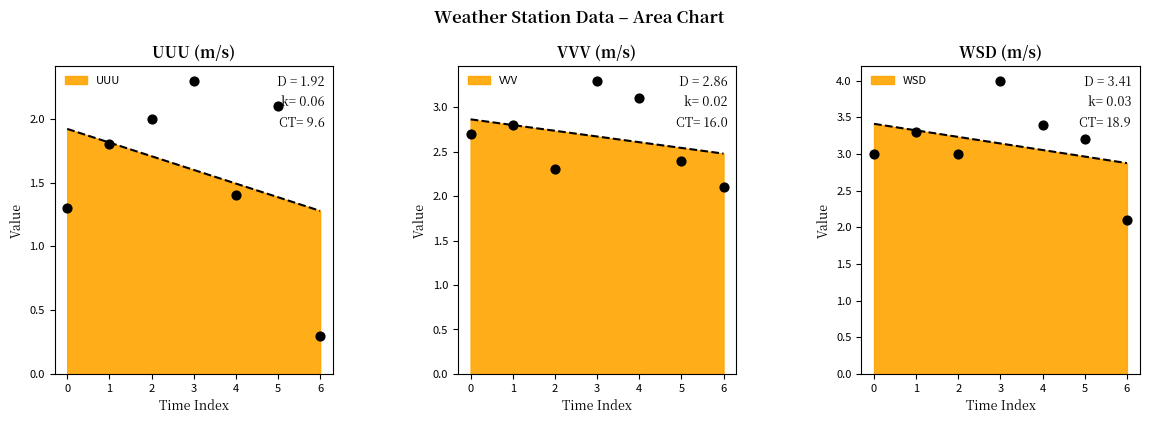

Is the value of UUU at 3 greater than the value of WSD at 2?

No